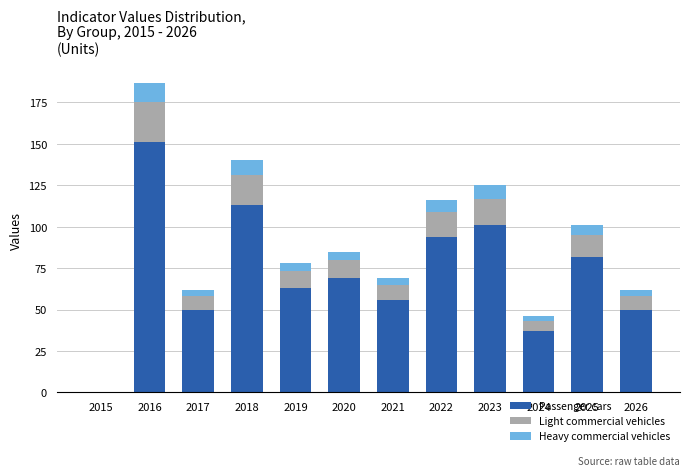

What is the total value across all series at 2016?

187